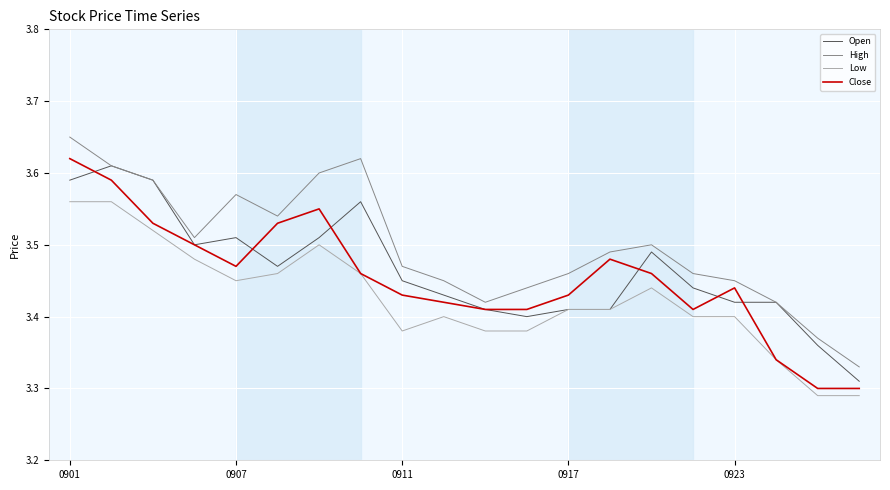

Which series has the largest total across all categories?

High